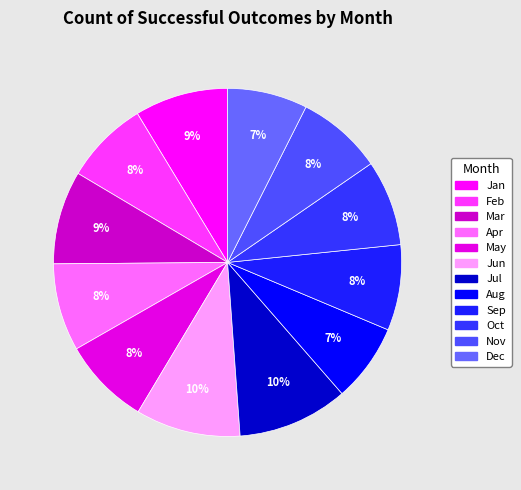

How many slices are in this pie chart?

12